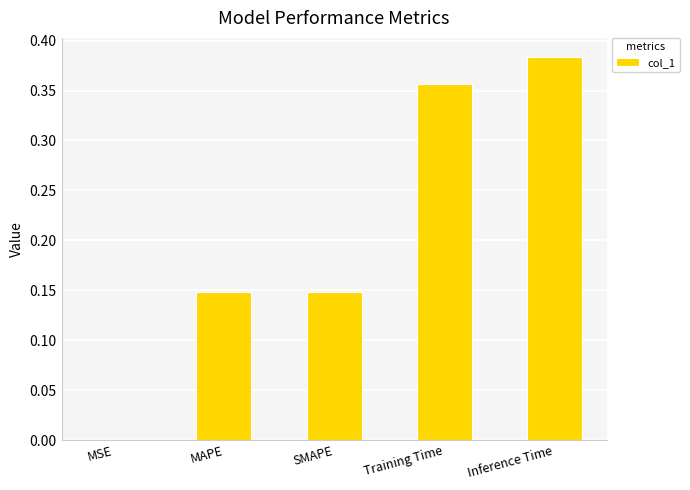

Which category has the highest value across all series?

Inference Time